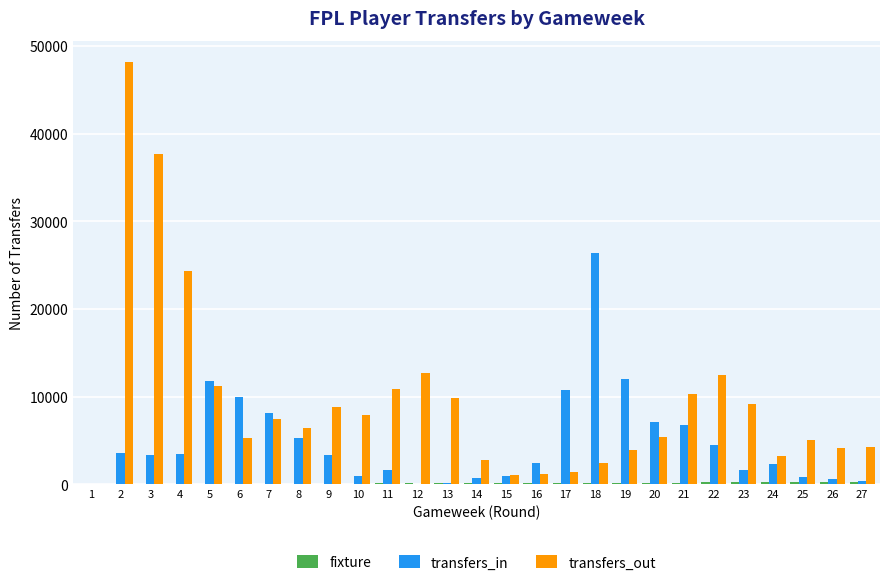

What is the maximum value shown in the chart?

48184